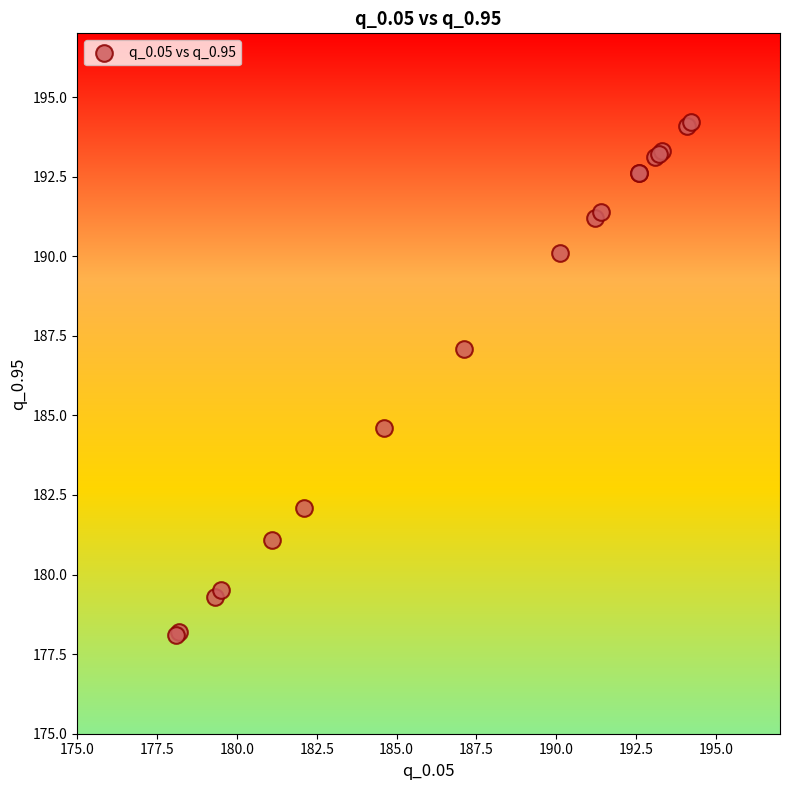

What Y value in the scatter plot is closest to 186?

187.1